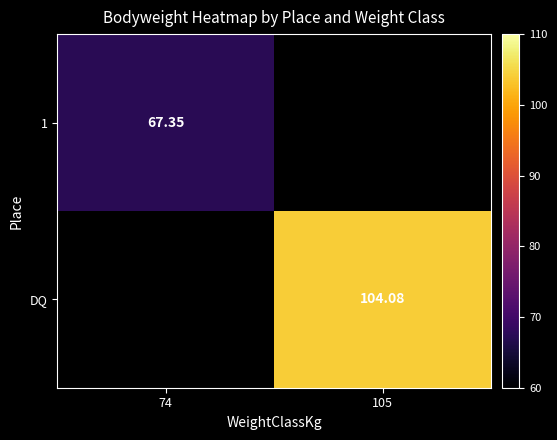

True or false: 1 has a value of 67.3 at 74.

True